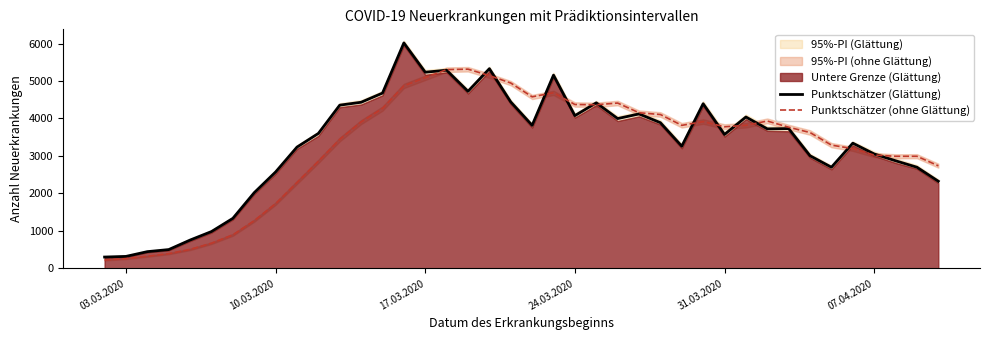

List the series in order of their peak value, lowest first.

Punktschätzer (ohne Glättung), Punktschätzer (Glättung)